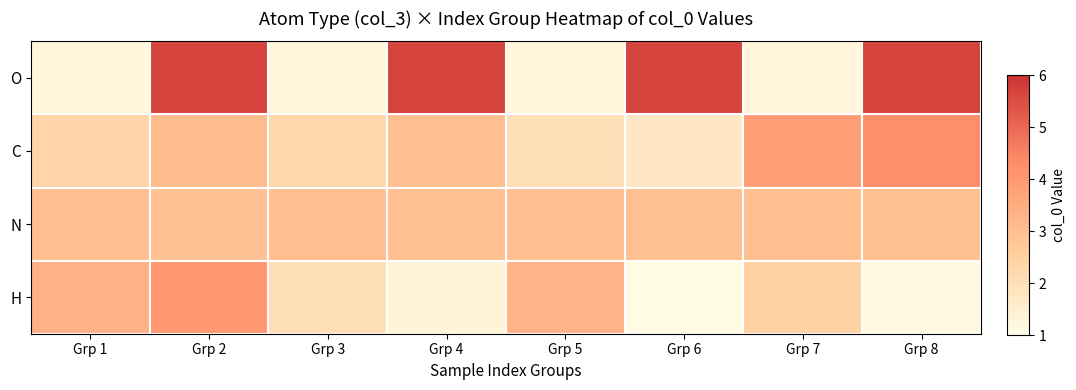

Count the number of categories in the chart.

8